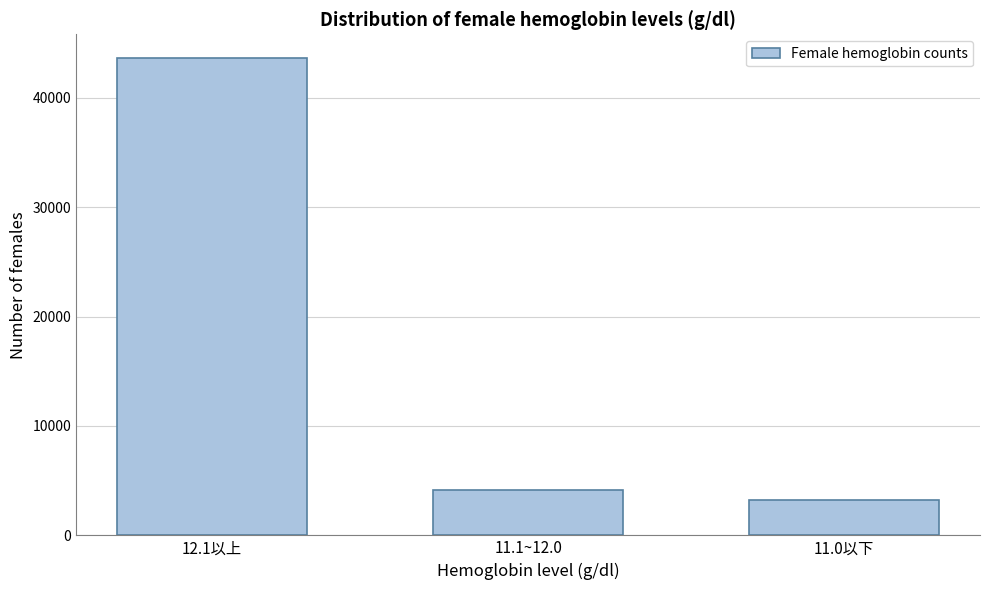

Reading left to right, transcribe all the data shown in this chart.

12.1以上=43622	11.1~12.0=4116	11.0以下=3269